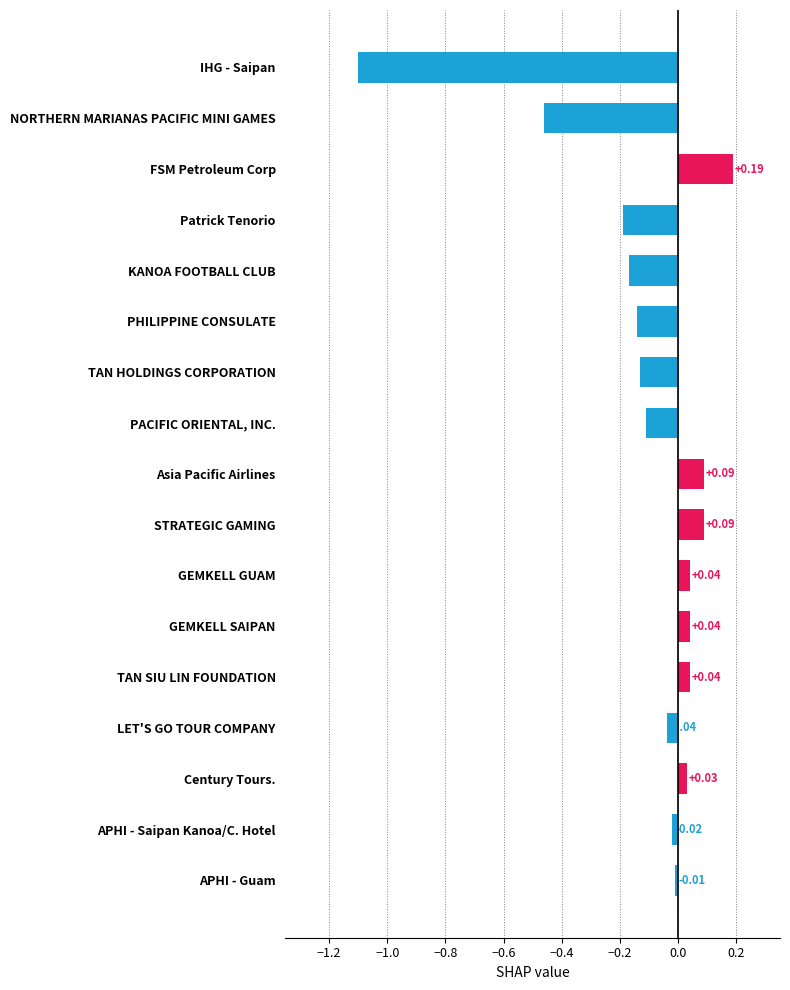

Which label corresponds to the largest value in the chart?

FSM Petroleum Corp